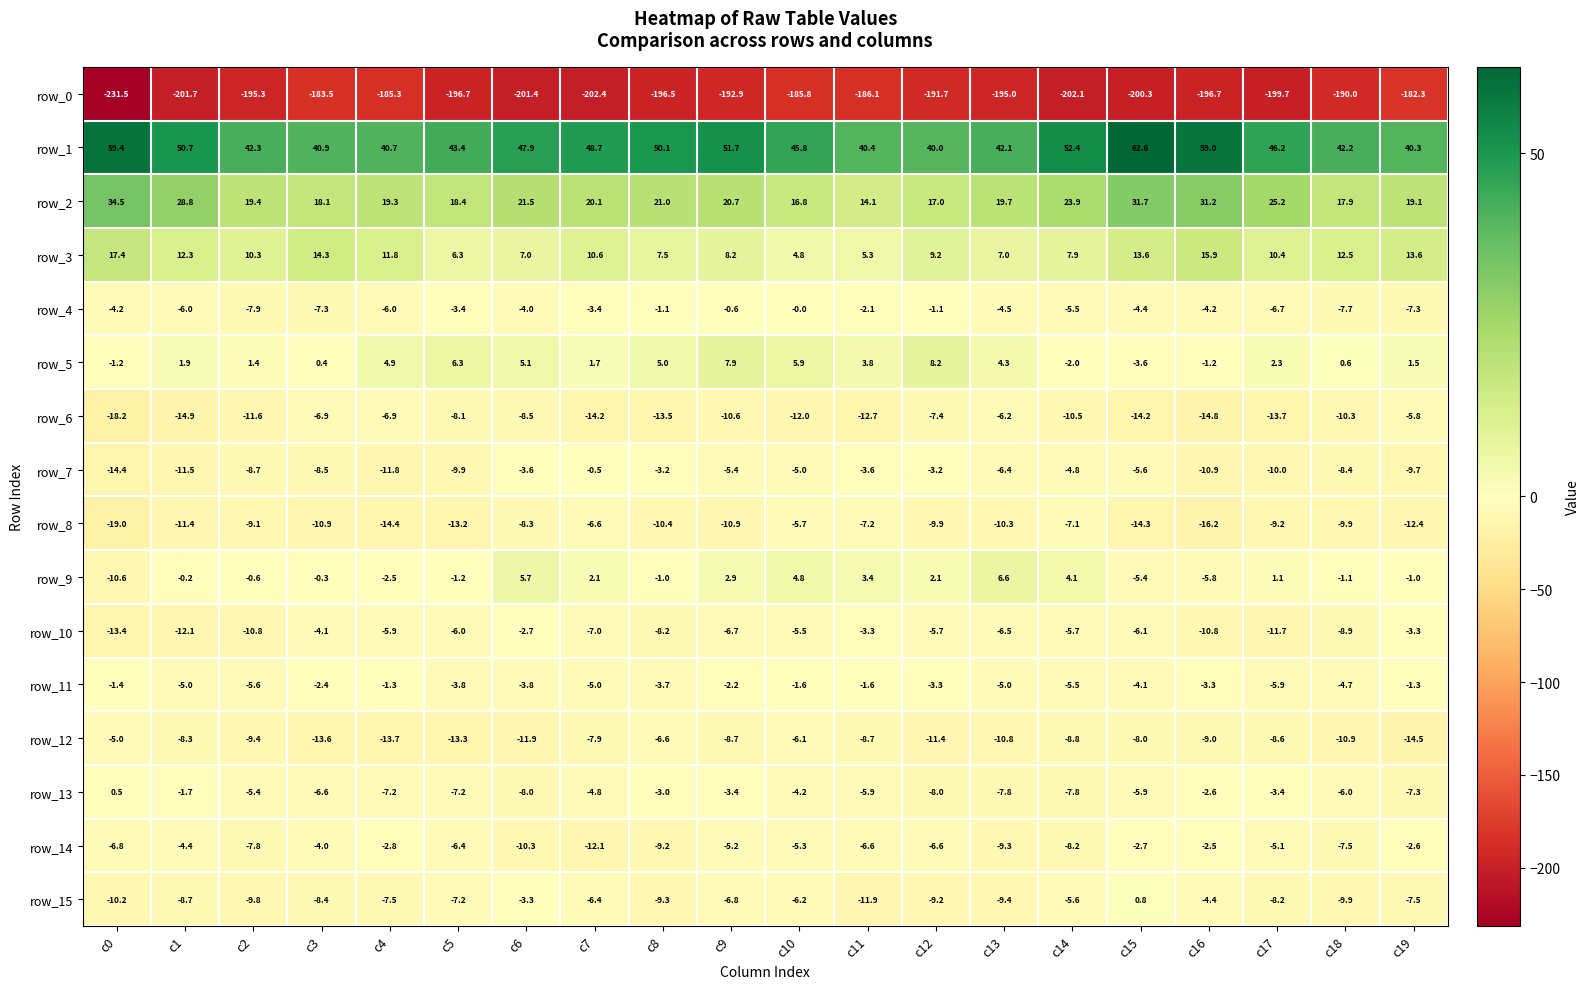

What is the greatest value displayed?

62.6